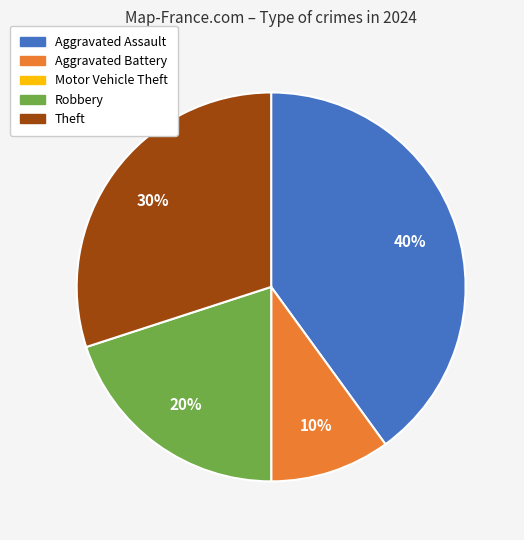

Which slice is the largest?

Aggravated Assault